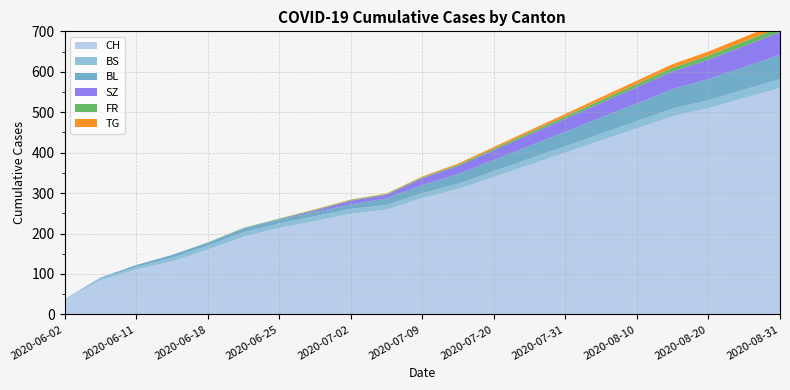

Reading right to left, extract all data points from this chart.

CH: 2020-08-31=560	2020-08-25=535	2020-08-20=510	2020-08-15=490	2020-08-10=460	2020-08-05=430	2020-07-31=400	2020-07-25=370	2020-07-20=340	2020-07-15=310	2020-07-09=288	2020-07-06=259	2020-07-02=249	2020-06-30=231	2020-06-25=214	2020-06-22=192	2020-06-18=160	2020-06-15=131	2020-06-11=111	2020-06-08=84	2020-06-02=38
BS: 2020-08-31=22	2020-08-25=21	2020-08-20=20	2020-08-15=19	2020-08-10=18	2020-08-05=17	2020-07-31=16	2020-07-25=15	2020-07-20=14	2020-07-15=13	2020-07-09=12	2020-07-06=12	2020-07-02=12	2020-06-30=12	2020-06-25=11	2020-06-22=11	2020-06-18=10	2020-06-15=9	2020-06-11=6	2020-06-08=5	2020-06-02=0
BL: 2020-08-31=60	2020-08-25=56	2020-08-20=52	2020-08-15=48	2020-08-10=44	2020-08-05=40	2020-07-31=36	2020-07-25=32	2020-07-20=28	2020-07-15=24	2020-07-09=20	2020-07-06=16	2020-07-02=11	2020-06-30=10	2020-06-25=9	2020-06-22=9	2020-06-18=7	2020-06-15=7	2020-06-11=5	2020-06-08=2	2020-06-02=0
SZ: 2020-08-31=56	2020-08-25=52	2020-08-20=48	2020-08-15=44	2020-08-10=40	2020-08-05=36	2020-07-31=32	2020-07-25=28	2020-07-20=24	2020-07-15=20	2020-07-09=17	2020-07-06=9	2020-07-02=9	2020-06-30=4	2020-06-25=1	2020-06-22=1	2020-06-18=0	2020-06-15=0	2020-06-11=0	2020-06-08=0	2020-06-02=0
FR: 2020-08-31=12	2020-08-25=11	2020-08-20=10	2020-08-15=9	2020-08-10=8	2020-08-05=7	2020-07-31=6	2020-07-25=5	2020-07-20=4	2020-07-15=3	2020-07-09=2	2020-07-06=2	2020-07-02=2	2020-06-30=2	2020-06-25=2	2020-06-22=1	2020-06-18=1	2020-06-15=0	2020-06-11=0	2020-06-08=0	2020-06-02=0
TG: 2020-08-31=12	2020-08-25=11	2020-08-20=10	2020-08-15=9	2020-08-10=8	2020-08-05=7	2020-07-31=6	2020-07-25=5	2020-07-20=4	2020-07-15=3	2020-07-09=2	2020-07-06=1	2020-07-02=1	2020-06-30=1	2020-06-25=0	2020-06-22=0	2020-06-18=0	2020-06-15=0	2020-06-11=0	2020-06-08=0	2020-06-02=0